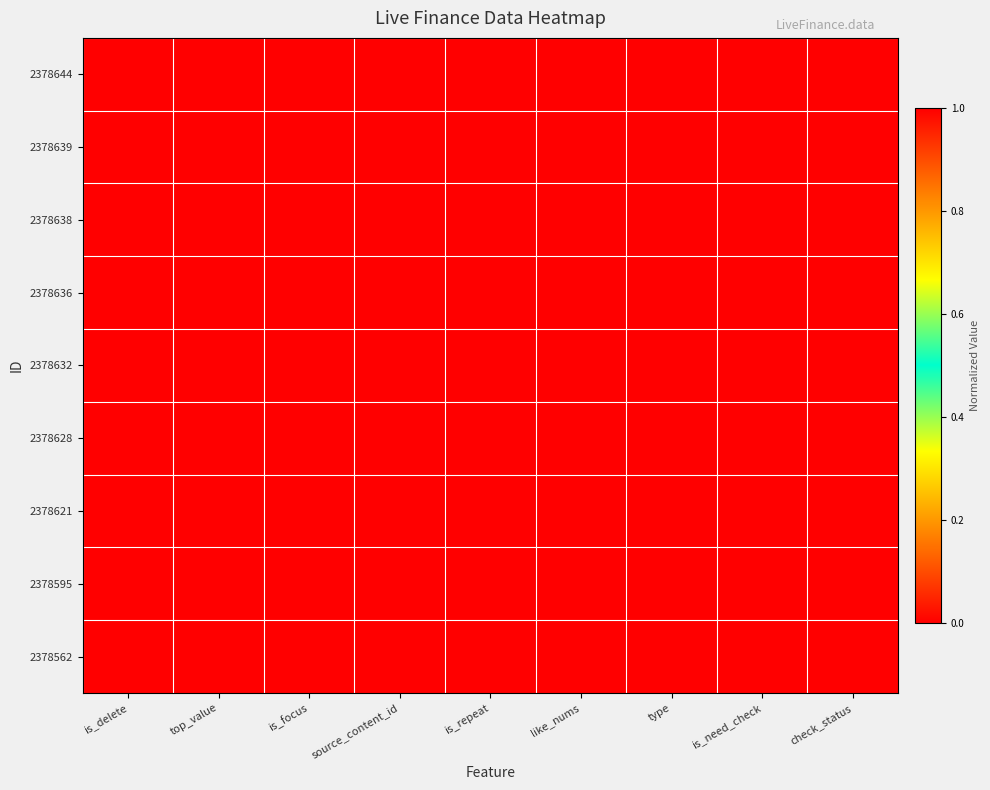

Rank the series by their maximum value, from lowest to highest.

2378644, 2378639, 2378638, 2378636, 2378632, 2378628, 2378621, 2378595, 2378562